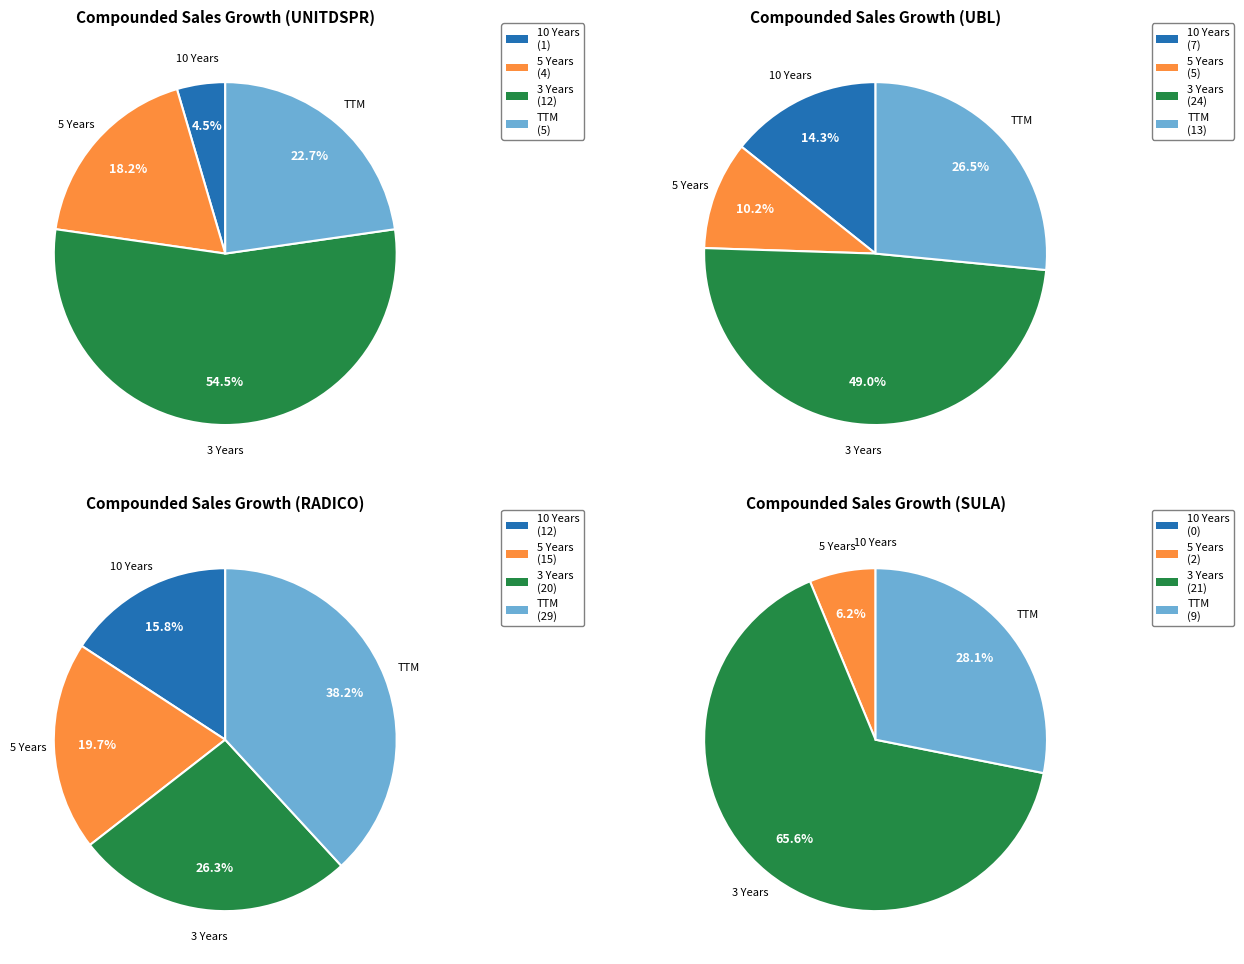

To the nearest percent, what portion does 10 Years represent?

16%